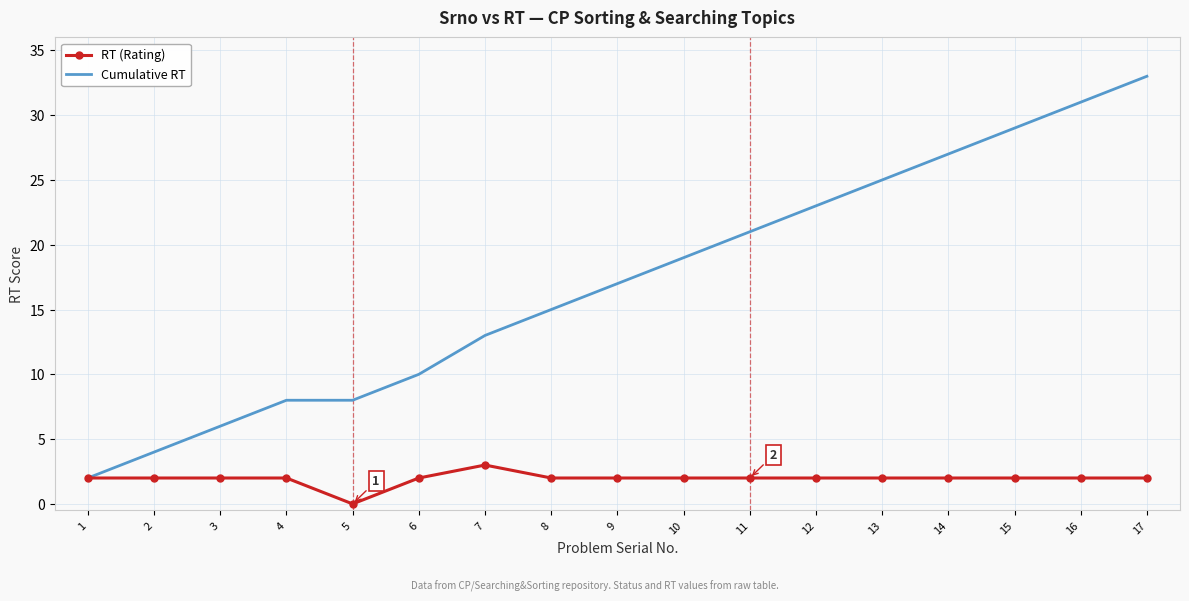

Count the number of data series in this chart.

2